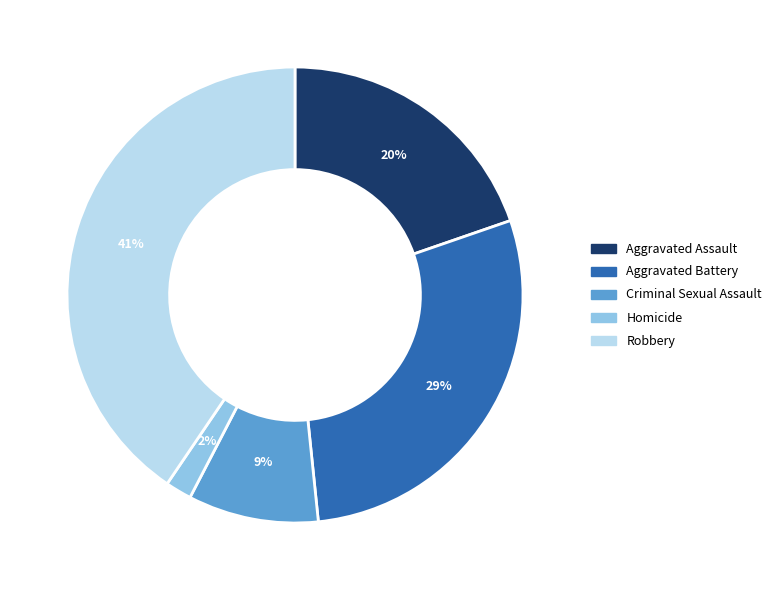

How many slices are in this pie chart?

5